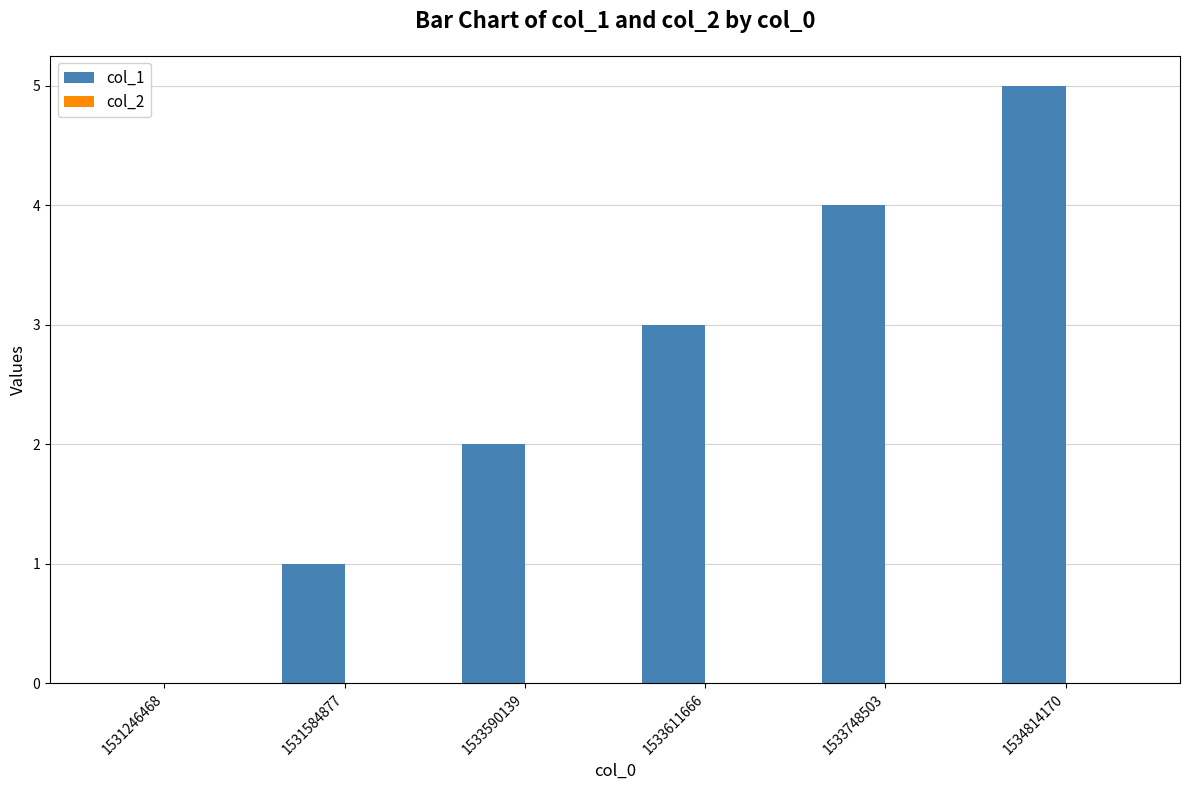

At which category does the chart reach its peak across all series?

1534814170